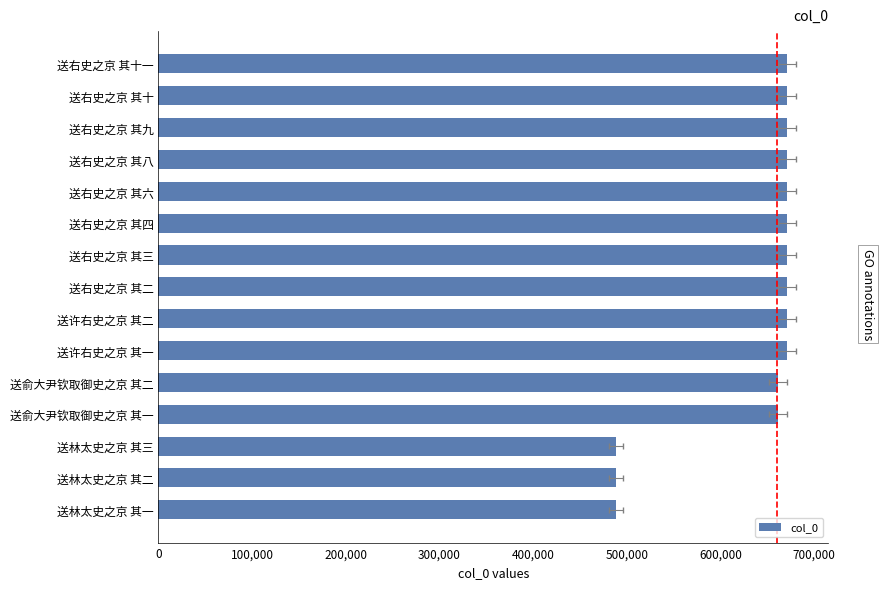

What is the sum of all values?

9497269